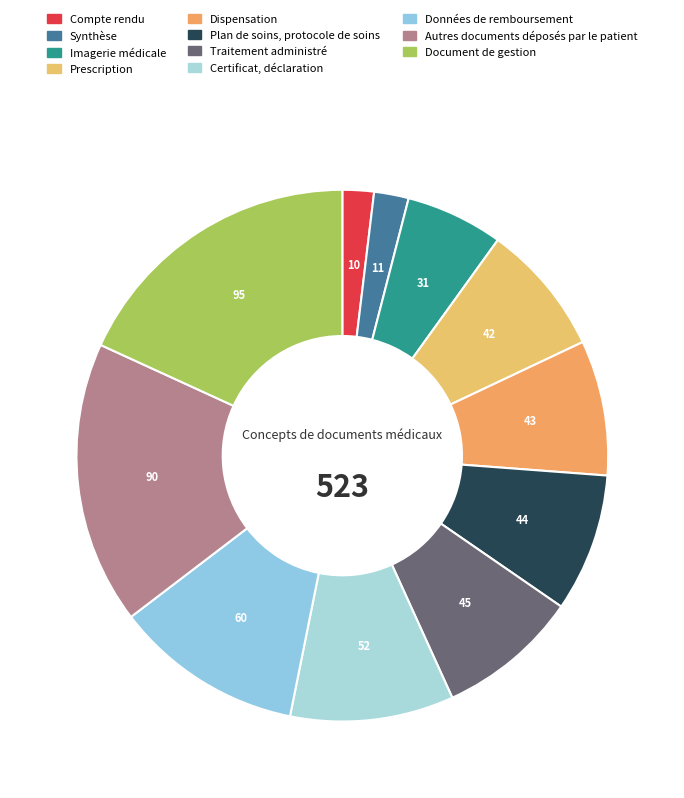

What portion of the pie excludes Document de gestion?

81.8%